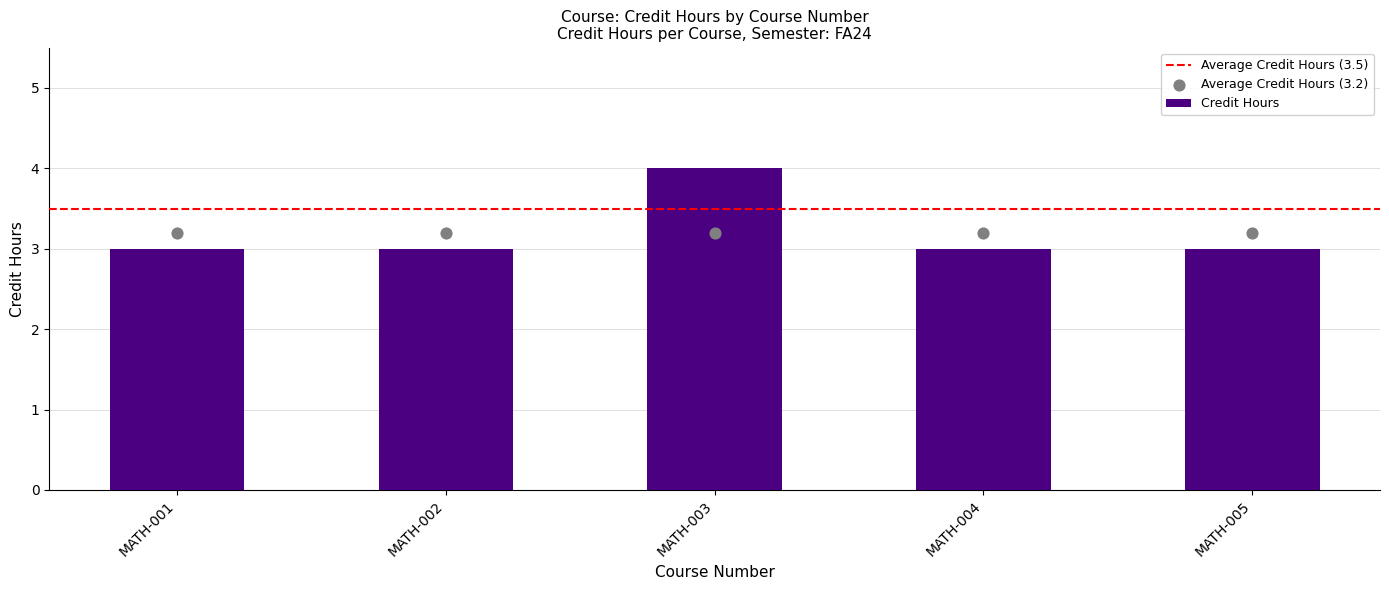

What is the change in value from MATH-002 to MATH-003?

+1